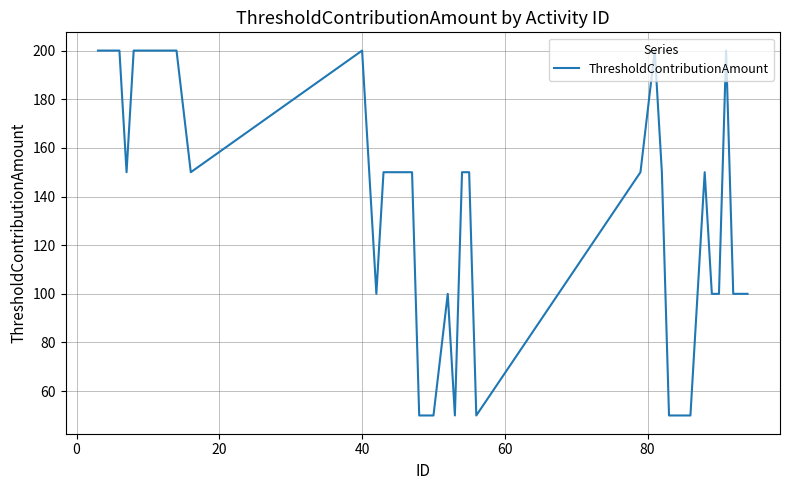

What is the maximum value shown in the chart?

200